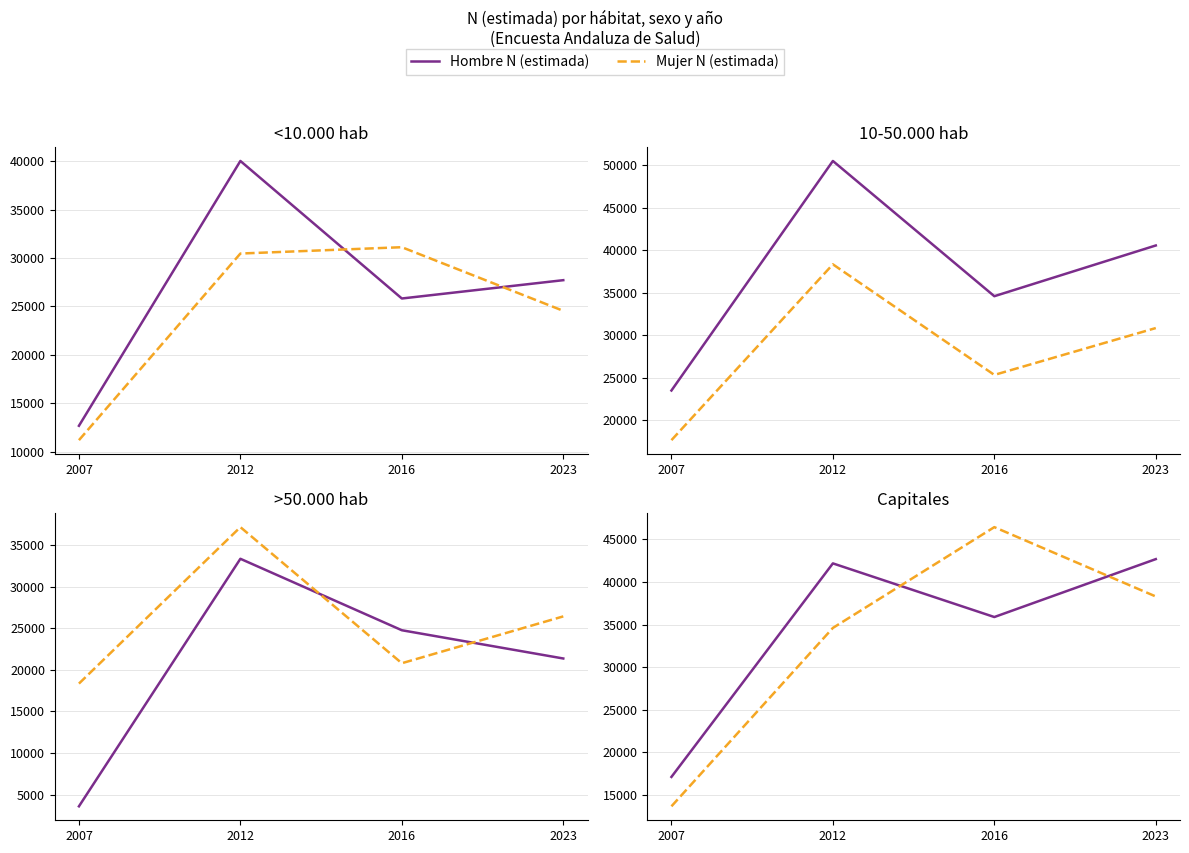

The value of Mujer N (estimada) at 2023 is 57865. True or false?

False